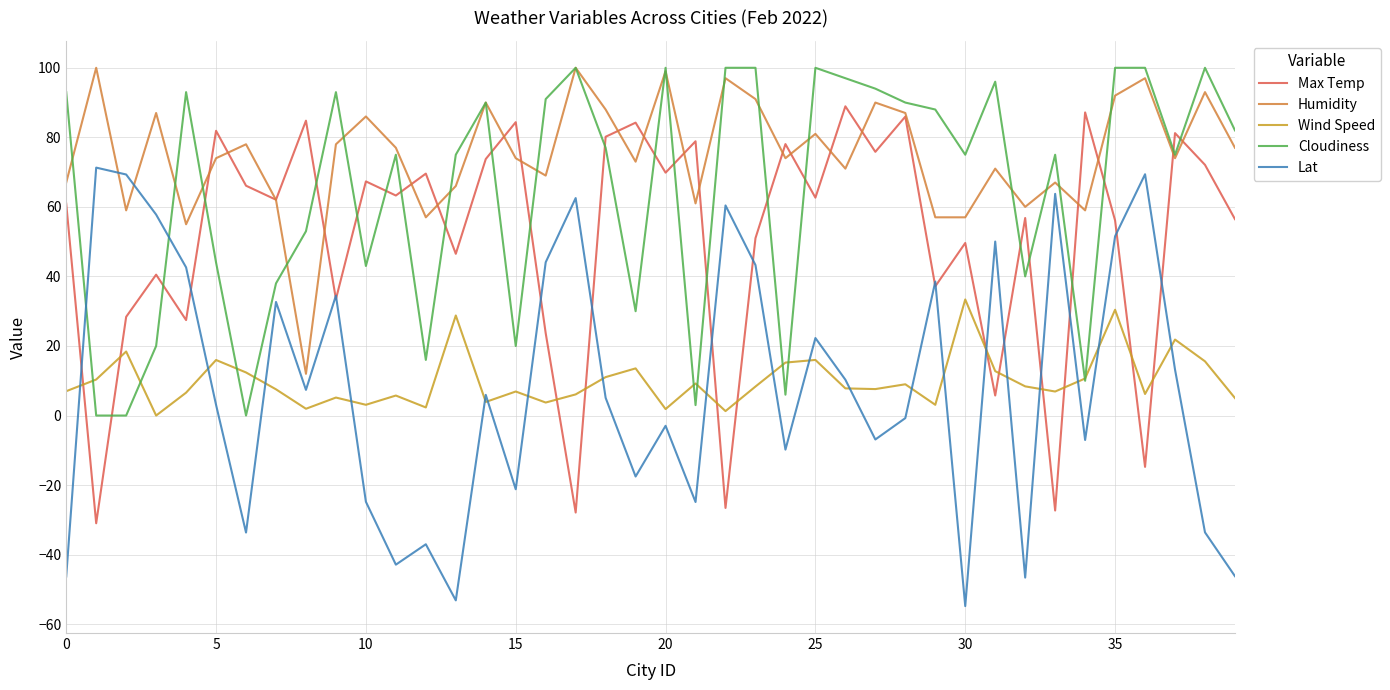

After their last crossing, which series has the higher values: Max Temp or Wind Speed?

Max Temp